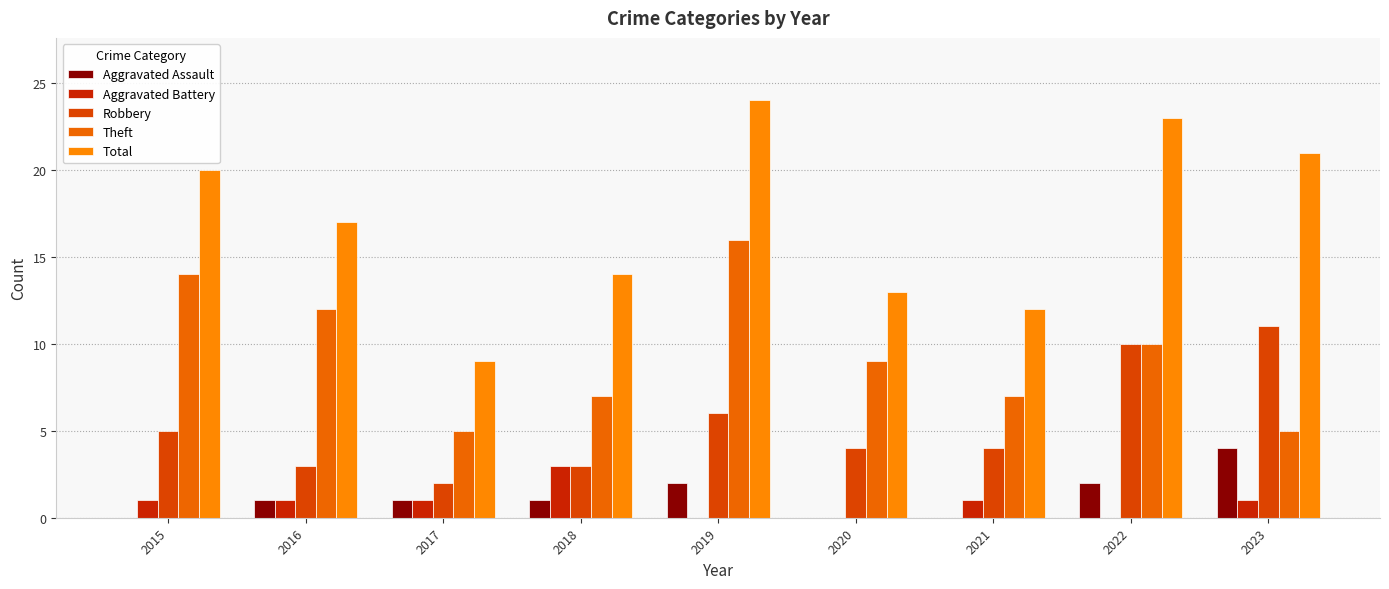

Reading right to left, extract all data points from this chart.

Aggravated Assault: 2023=4	2022=2	2021=0	2020=0	2019=2	2018=1	2017=1	2016=1	2015=0
Aggravated Battery: 2023=1	2022=0	2021=1	2020=0	2019=0	2018=3	2017=1	2016=1	2015=1
Robbery: 2023=11	2022=10	2021=4	2020=4	2019=6	2018=3	2017=2	2016=3	2015=5
Theft: 2023=5	2022=10	2021=7	2020=9	2019=16	2018=7	2017=5	2016=12	2015=14
Total: 2023=21	2022=23	2021=12	2020=13	2019=24	2018=14	2017=9	2016=17	2015=20